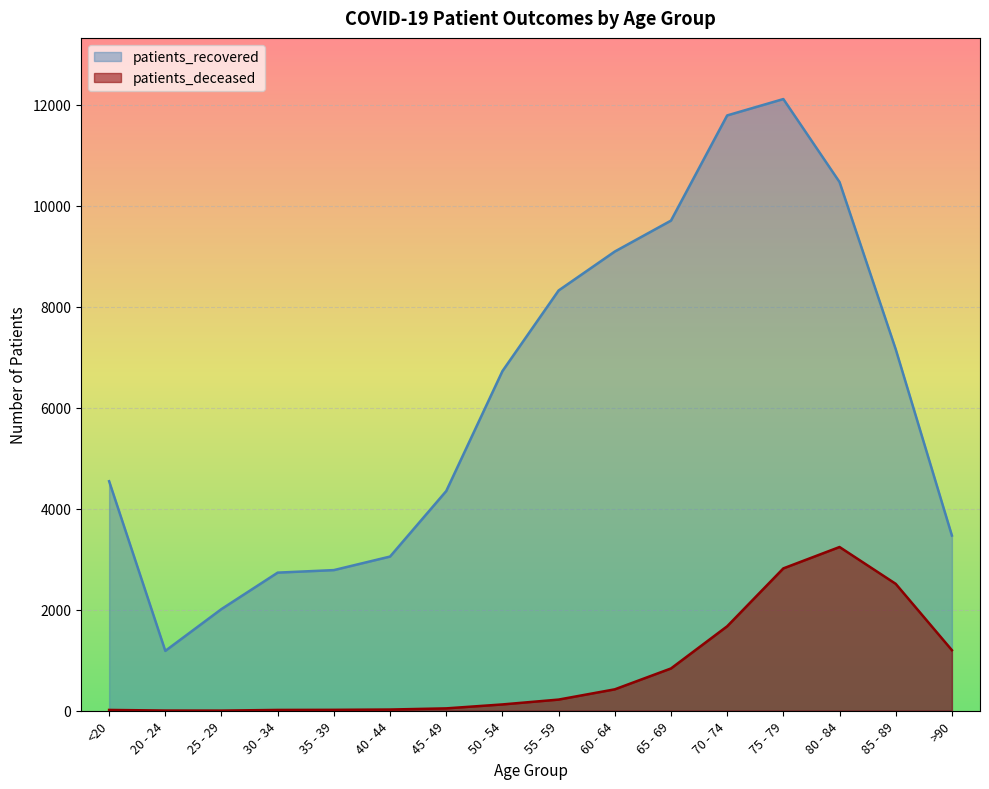

Is it true that patients_recovered equals 4069 at 80 - 84?

False